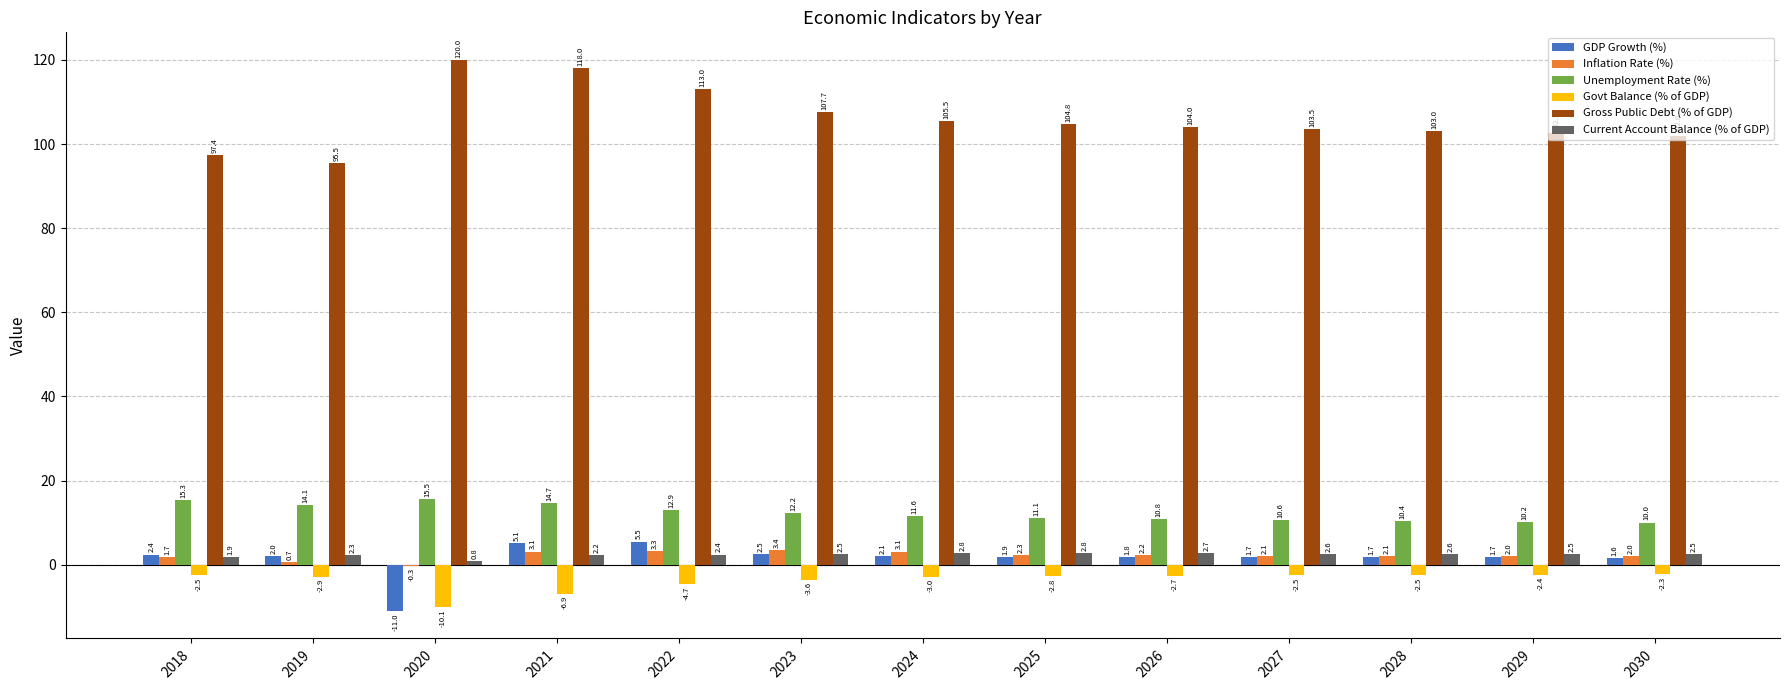

Does the chart contain stacked bars?

No